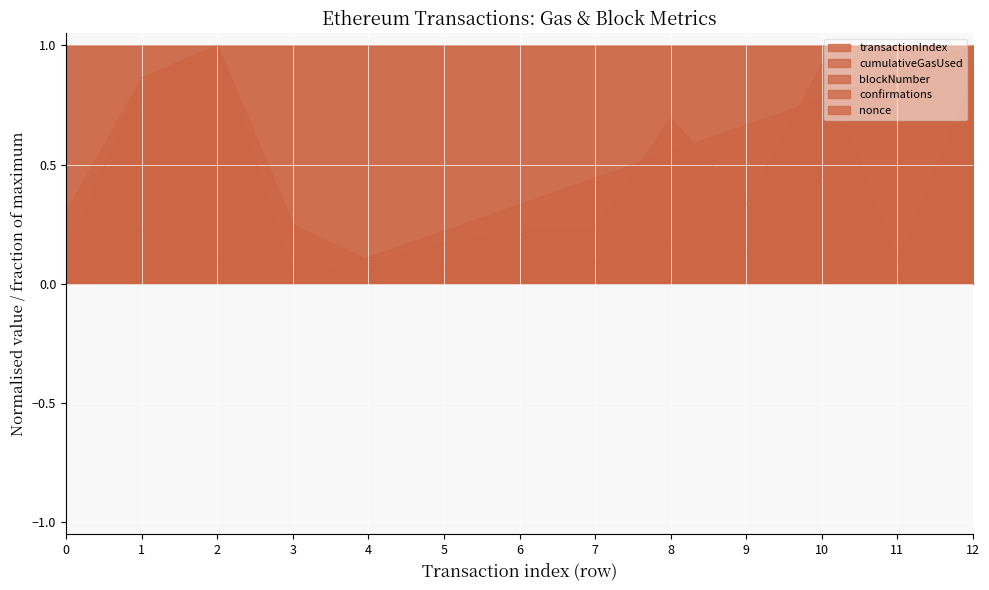

How many lines are shown in the chart?

5